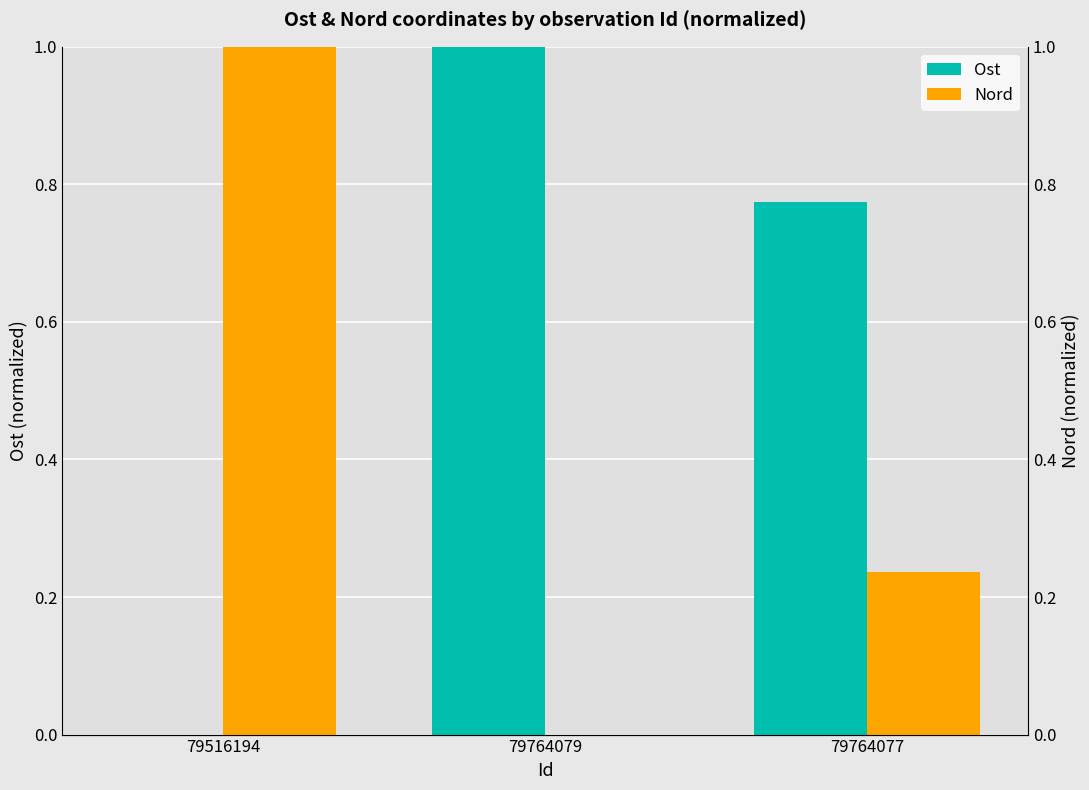

At which label does Ost reach its peak?

79764079